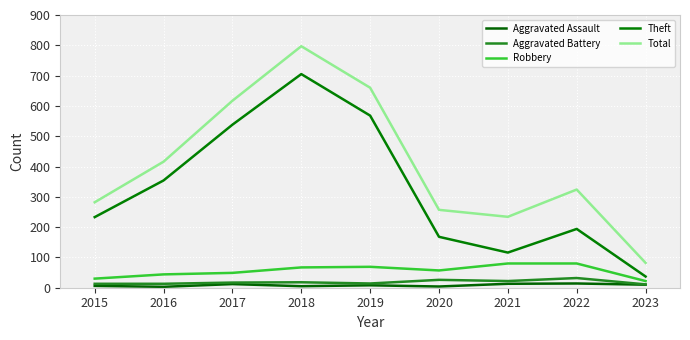

True or false: Aggravated Assault and Theft cross at least once.

False